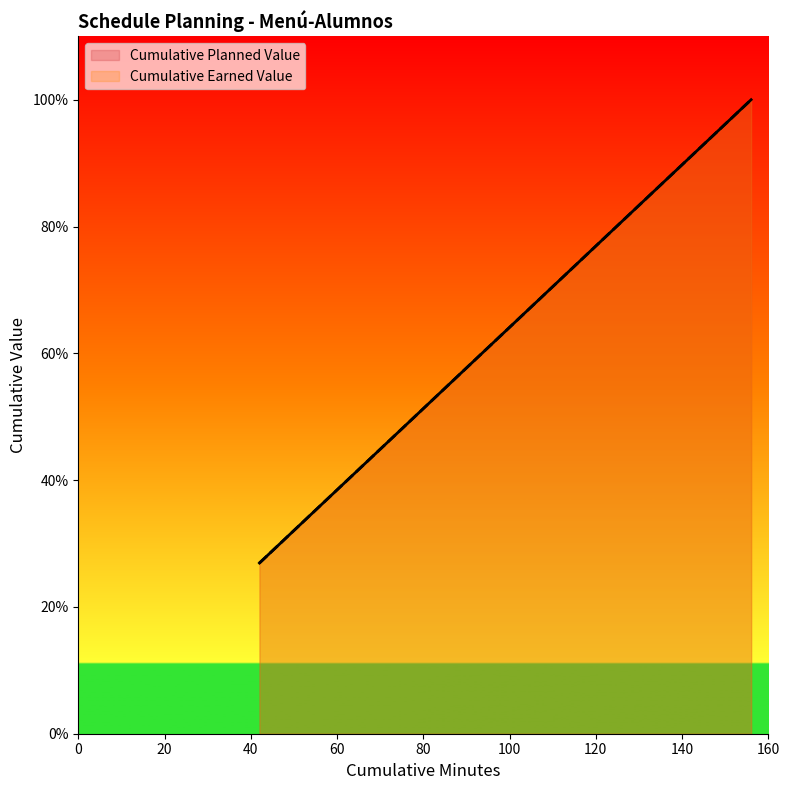

Where is Cumulative Earned Value nearest to the value 0?

42